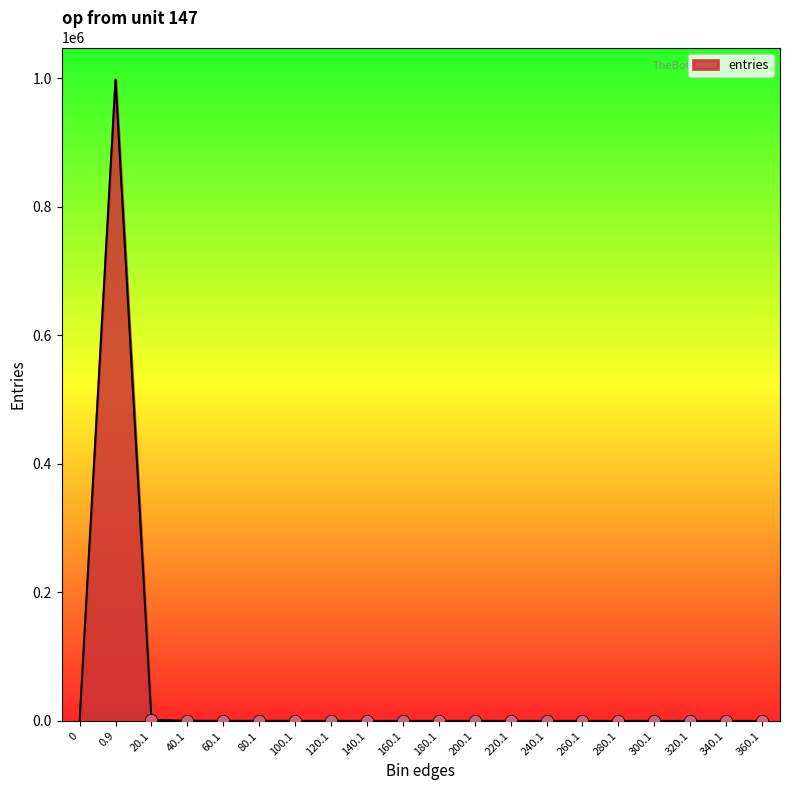

Approximately how many times larger is the value at 80.1 compared to 340.1?

91.0